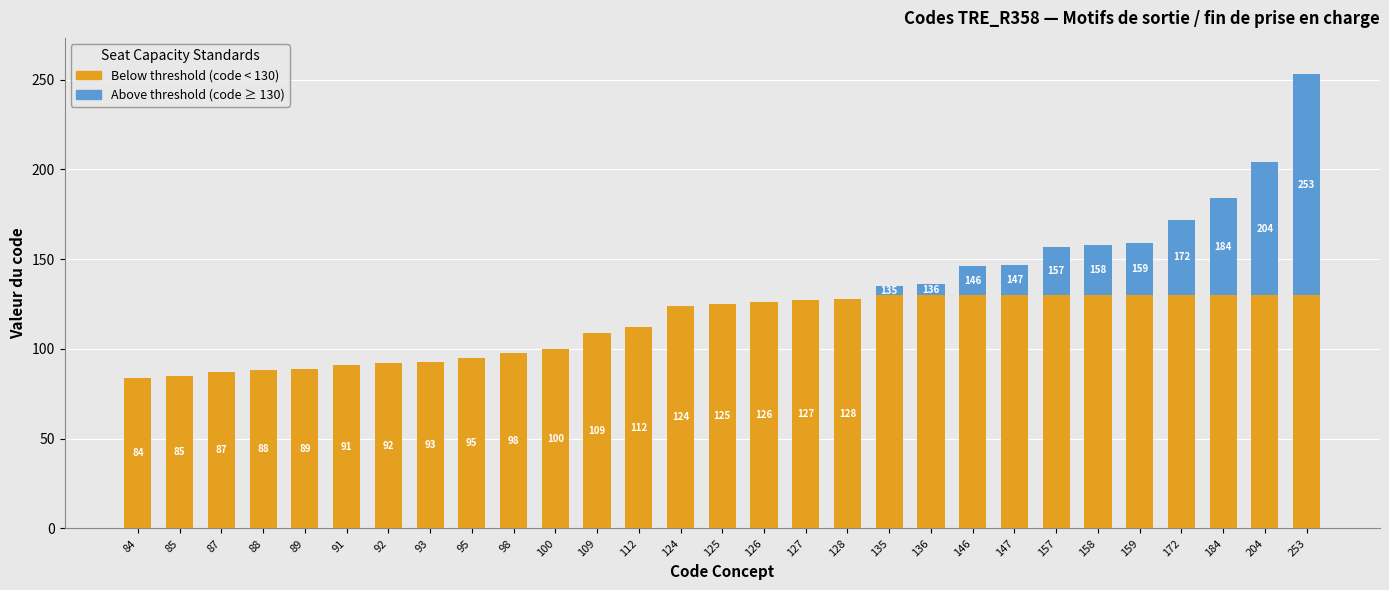

How many data points does each series have?

29